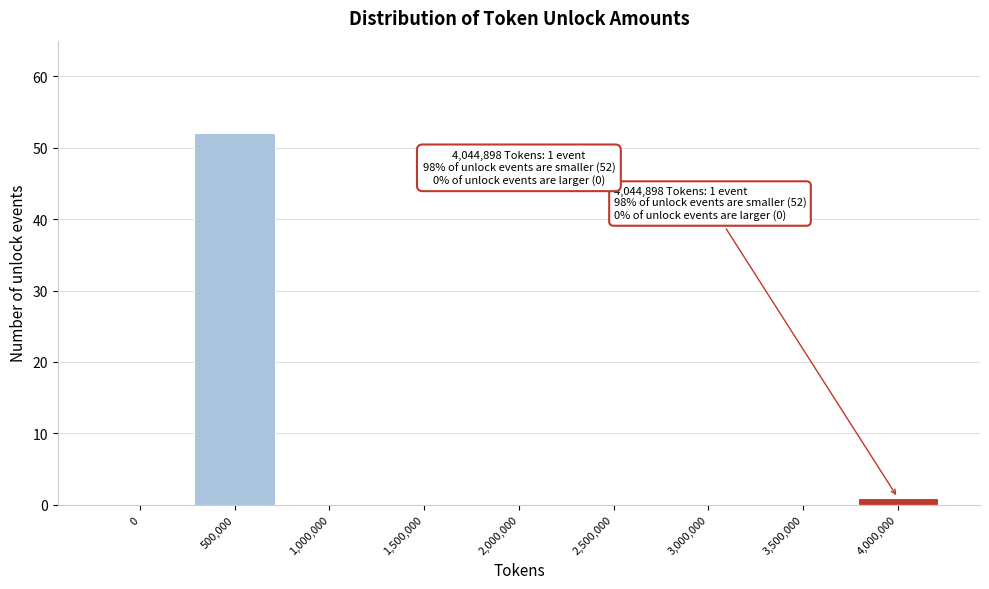

Reading left to right, transcribe all the data shown in this chart.

0=0	500,000=52	1,000,000=0	1,500,000=0	2,000,000=0	2,500,000=0	3,000,000=0	3,500,000=0	4,000,000=1